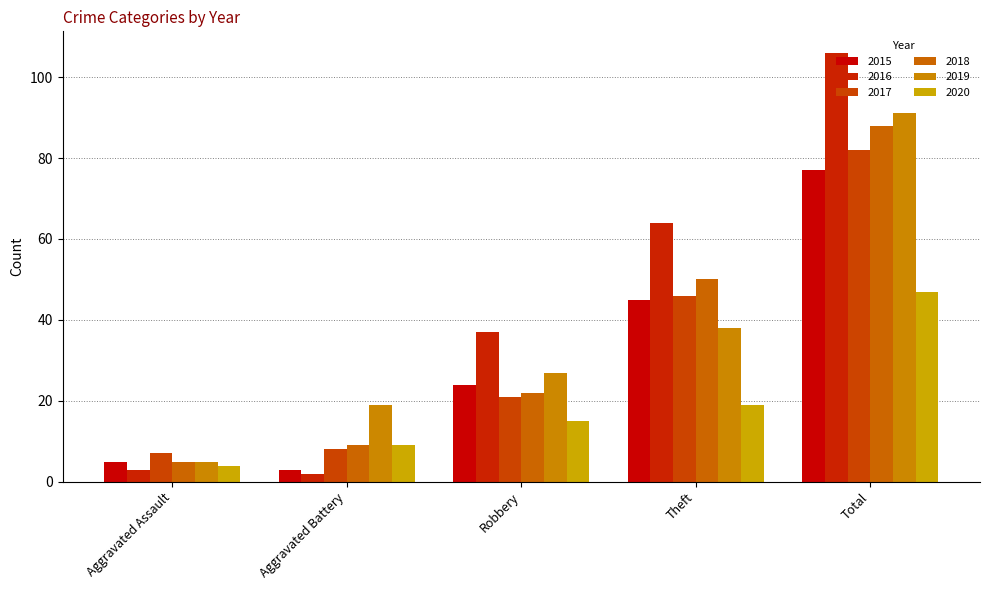

What is the difference between the 2018 values at Aggravated Assault and Total?

83